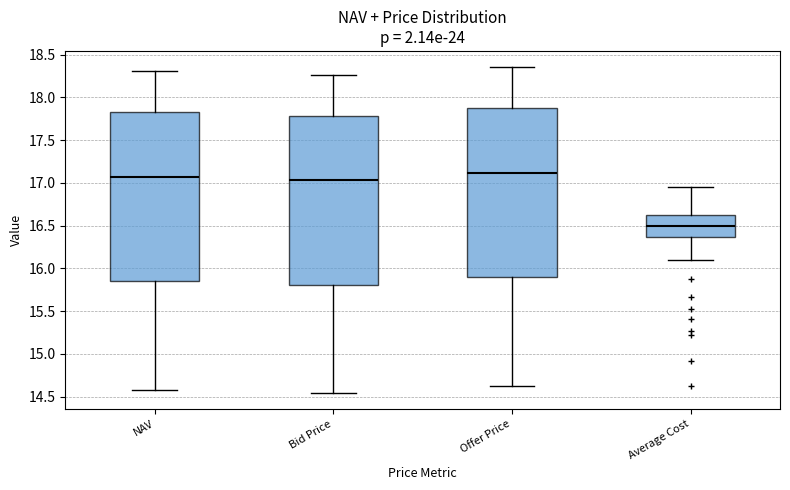

Reading left to right, transcribe this box plot: for each box, give where its median line is, the range the box spans, and where its two whiskers end, as read against the y-axis. The values are not printed on the chart, so give them approximately, as read against the axis.

NAV: median 17.05, box 15.85 to 17.85, whiskers 14.60 to 18.30
Bid Price: median 17.05, box 15.80 to 17.80, whiskers 14.55 to 18.25
Offer Price: median 17.10, box 15.90 to 17.90, whiskers 14.60 to 18.35
Average Cost: median 16.50, box 16.35 to 16.65, whiskers 16.10 to 16.95